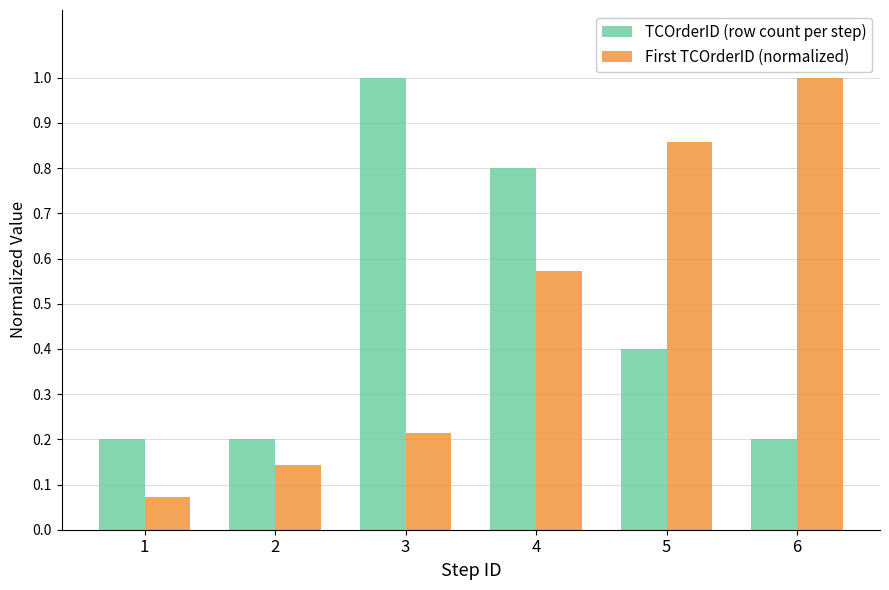

Count the number of data series in this chart.

2